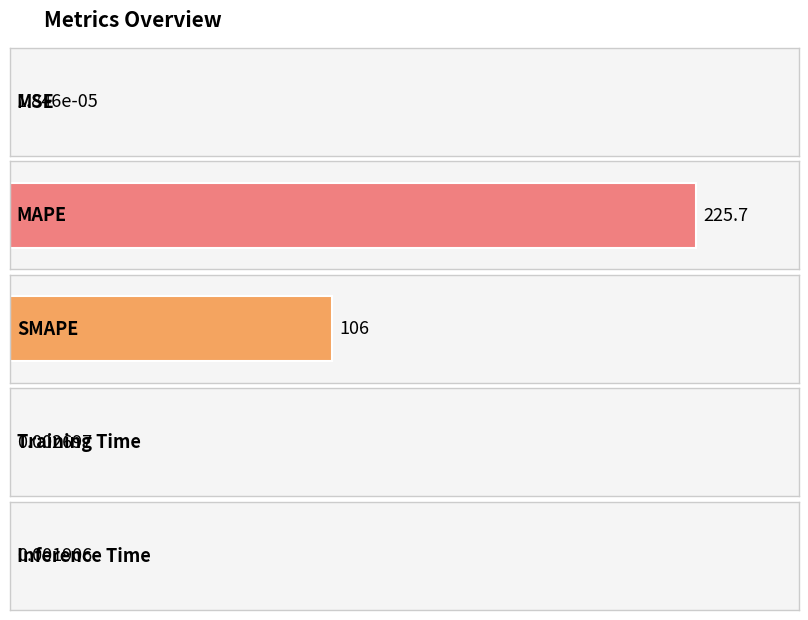

What is the label of the 1st bar from the right?

Inference Time